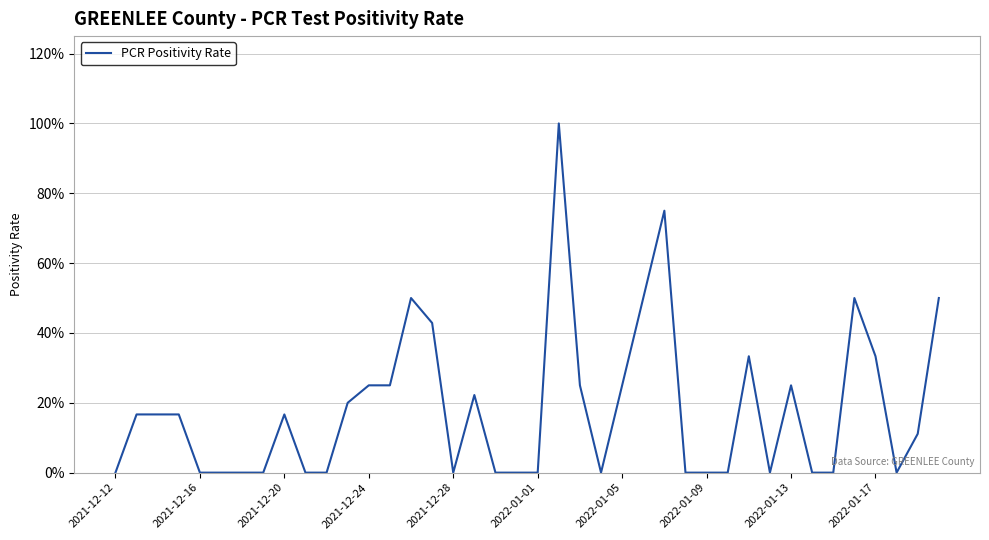

Does the chart display data point markers on the line(s)?

No